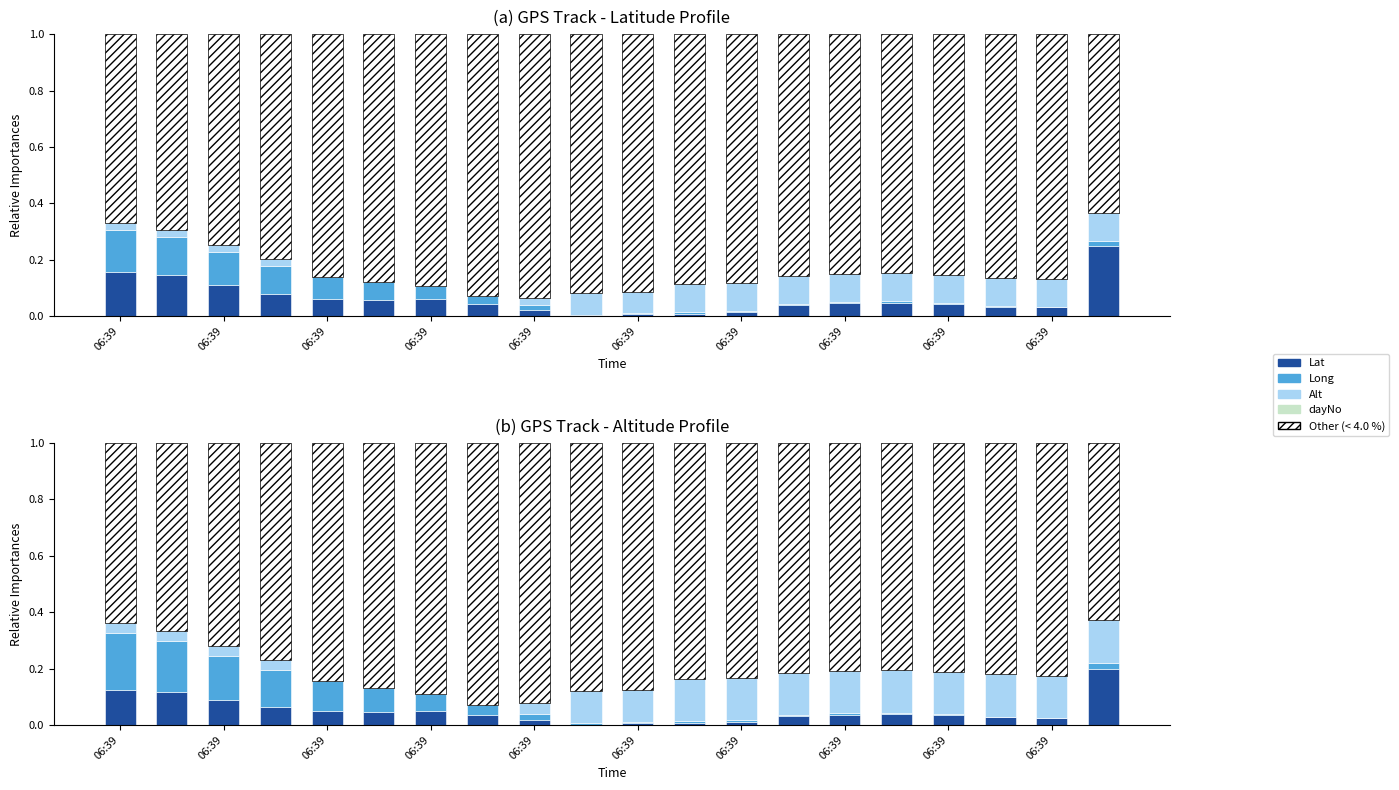

What is the sum of the Alt values at 17 and 14?

0.3